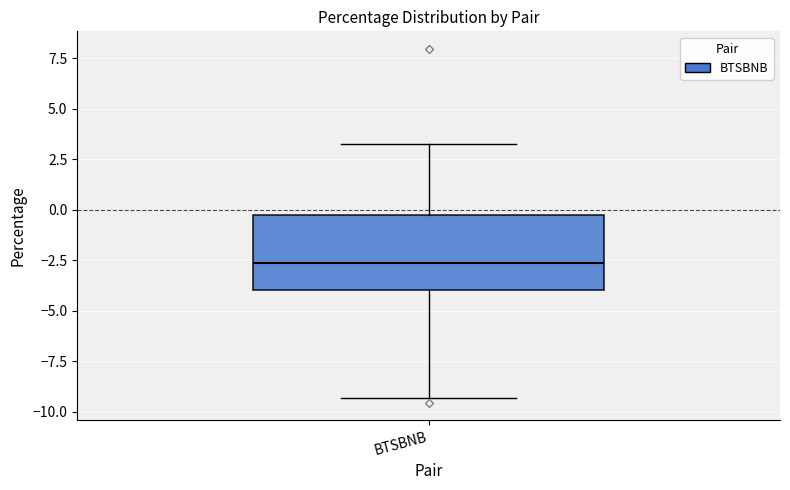

Transcribe this box plot: give where the median line is, the range the box spans, and where the two whiskers end, as read against the y-axis. The values are not printed on the chart, so give them approximately, as read against the axis.

median -2.5, box -4.0 to -0.5, whiskers -9.5 to 3.5